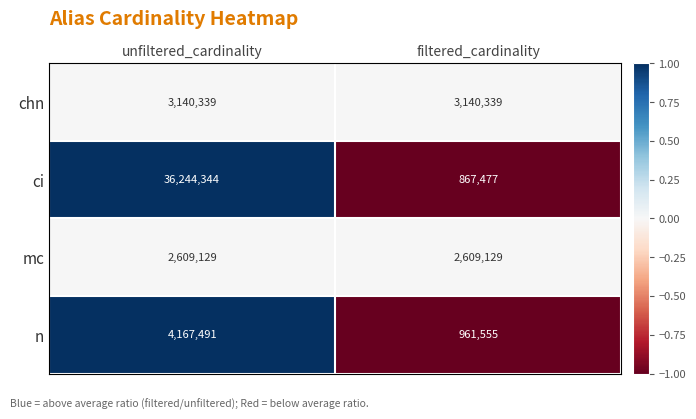

The chn series shows 3140339 at filtered_cardinality. True or false?

True